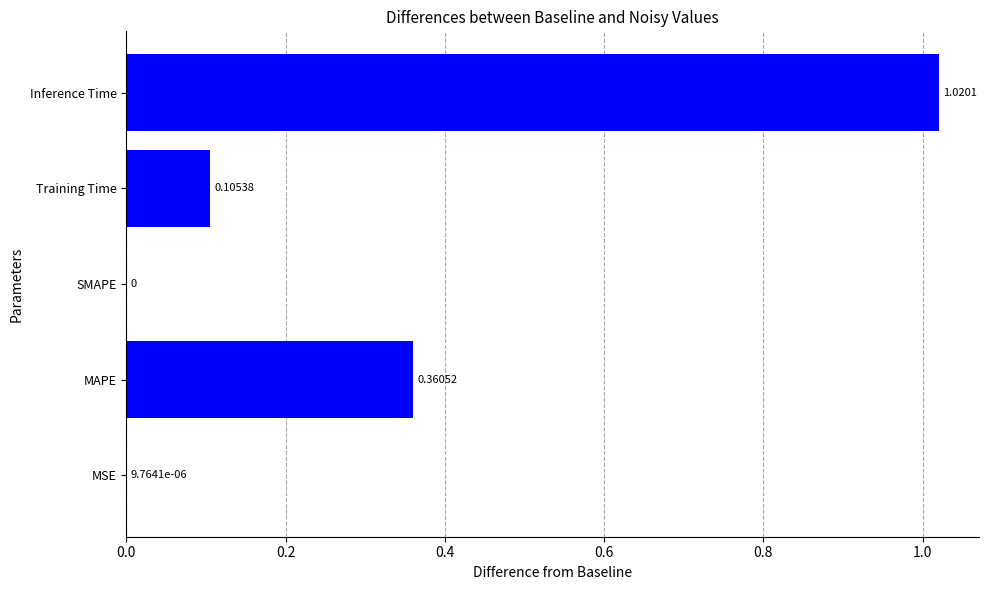

Where is the data nearest to the value 0?

SMAPE